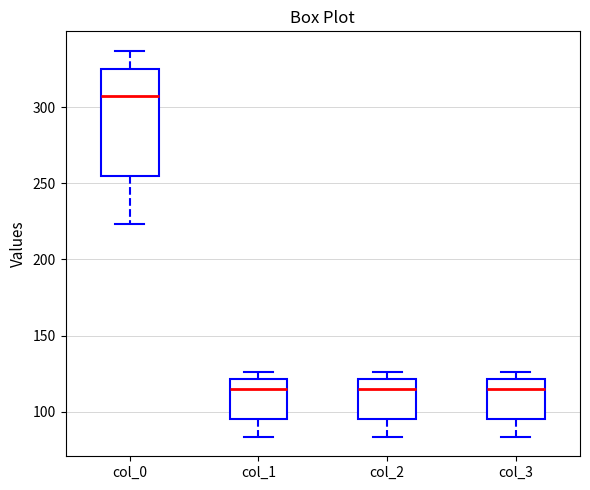

Reading left to right, transcribe this box plot: for each box, give where its median line is, the range the box spans, and where its two whiskers end, as read against the y-axis. The values are not printed on the chart, so give them approximately, as read against the axis.

col_0: median 305, box 255 to 325, whiskers 225 to 335
col_1: median 115, box 95 to 120, whiskers 85 to 125
col_2: median 115, box 95 to 120, whiskers 85 to 125
col_3: median 115, box 95 to 120, whiskers 85 to 125